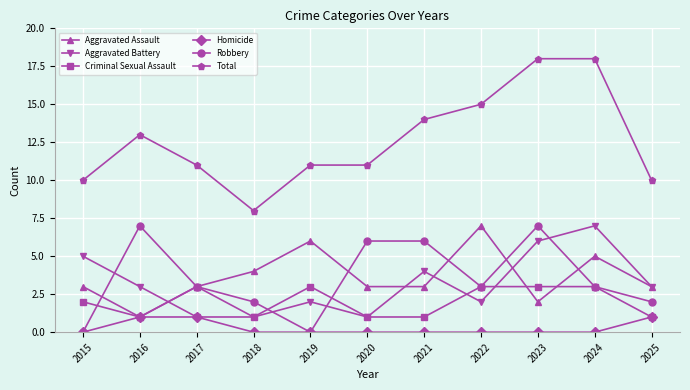

What is the difference between the maximum and minimum values in the Criminal Sexual Assault series?

2